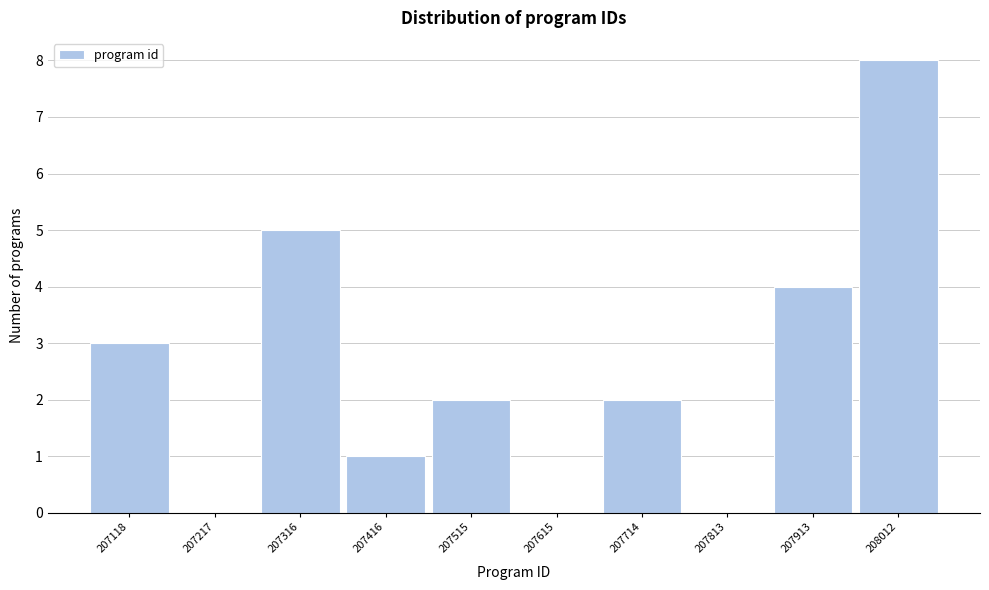

Reading left to right, what are all the values shown in this chart?

207118=3	207217=0	207316=5	207416=1	207515=2	207615=0	207714=2	207813=0	207913=4	208012=8